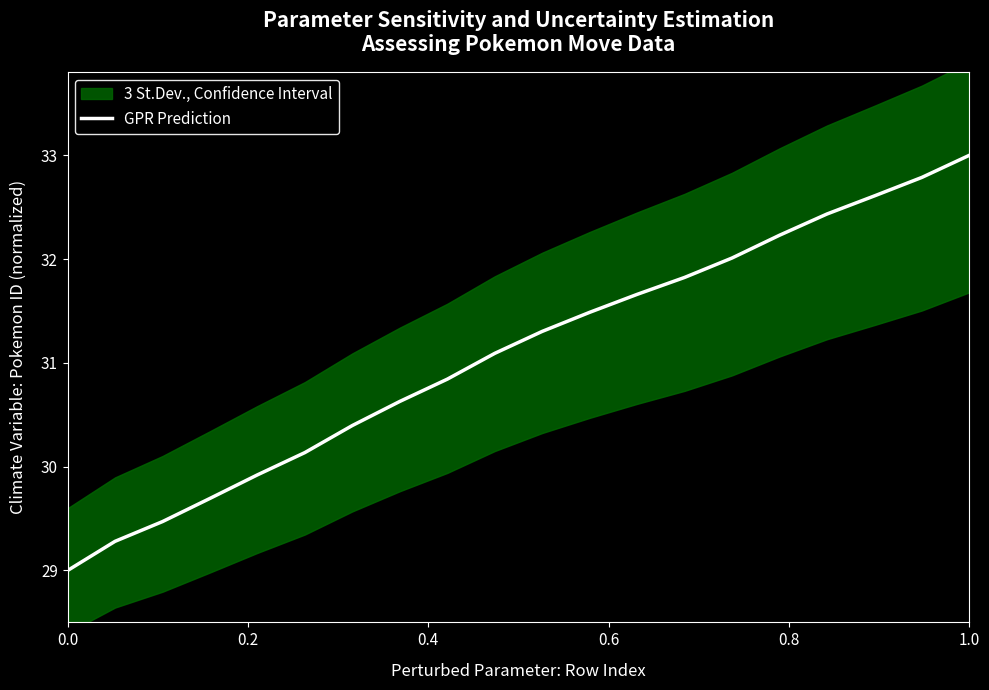

What is the minimum value for GPR Prediction?

29.0